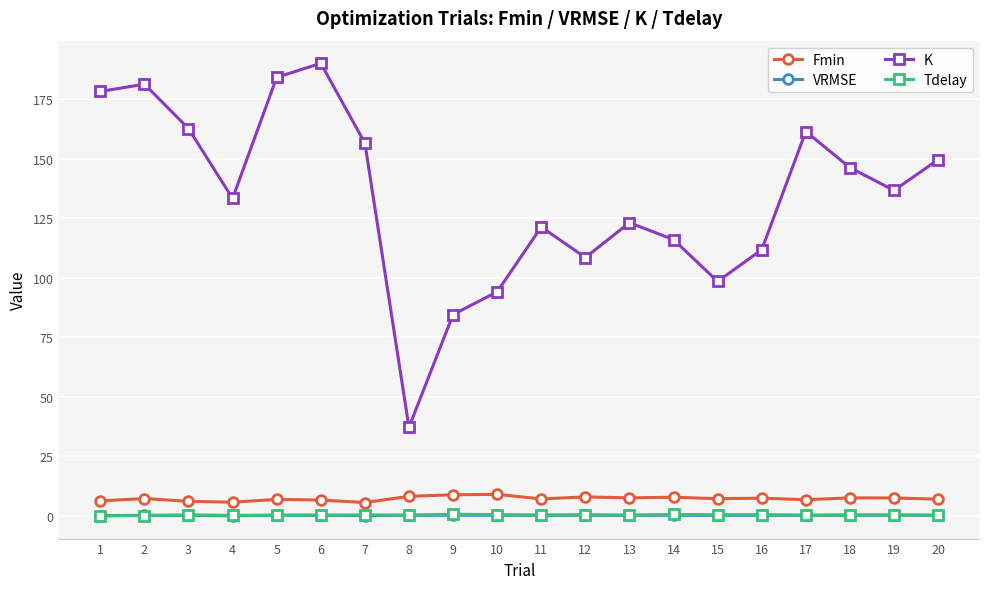

Which series has the largest range (max minus min)?

K